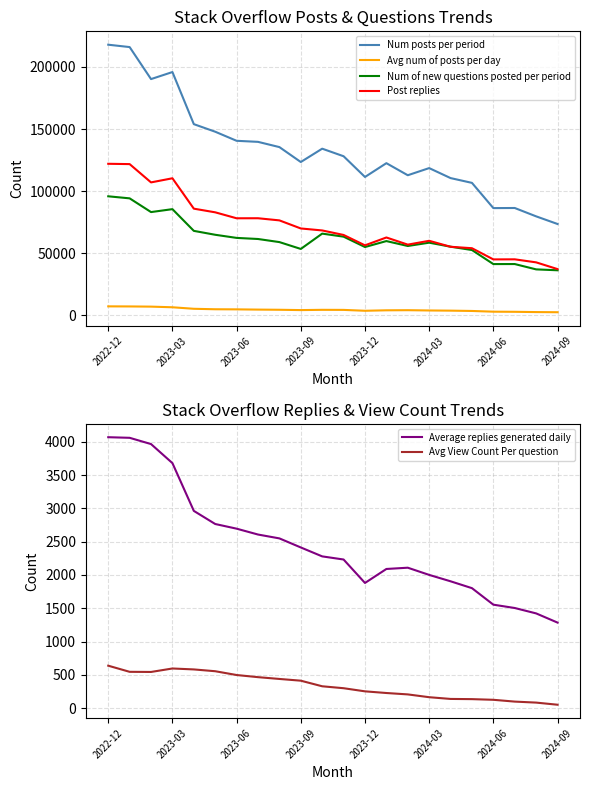

What is the minimum value for Num of new questions posted per period?

36310